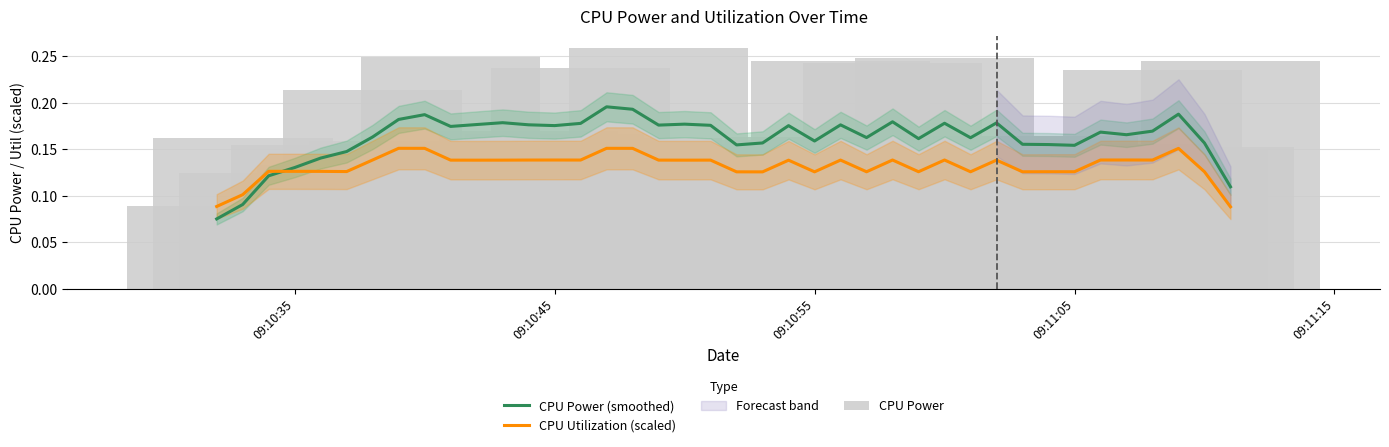

What is the minimum value shown in the chart?

0.1